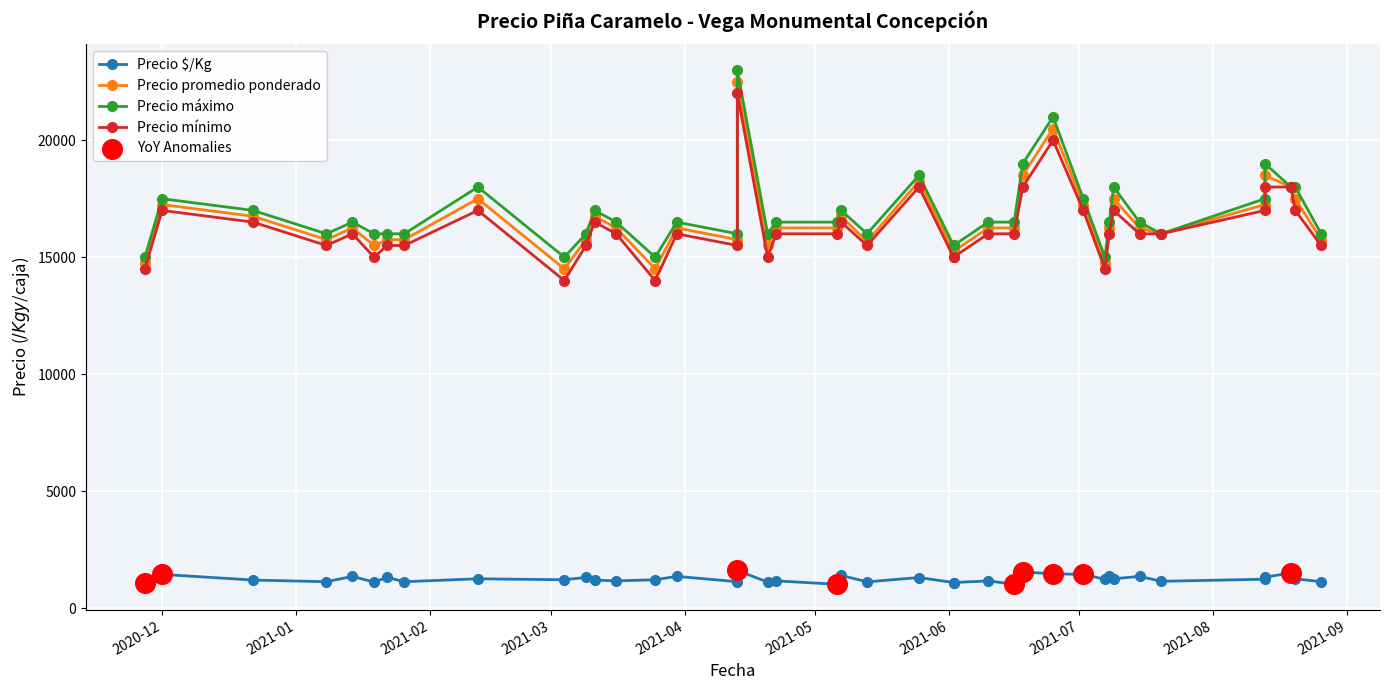

Which series has the largest Y range (max minus min)?

Precio promedio ponderado